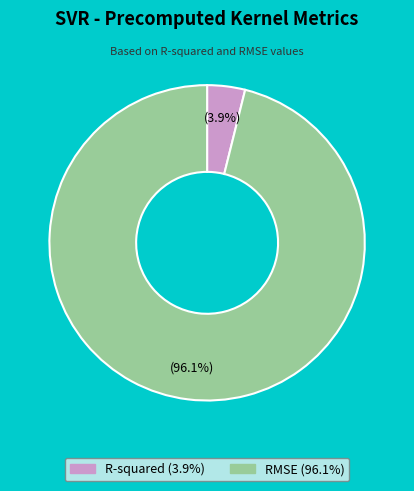

Which slice represents more than half of the pie?

RMSE